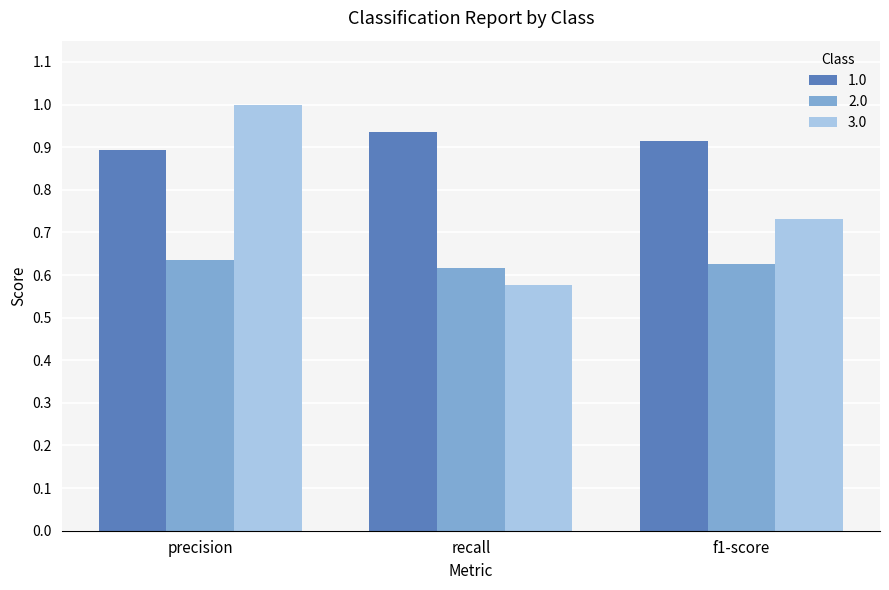

What is the maximum value shown in the chart?

1.0